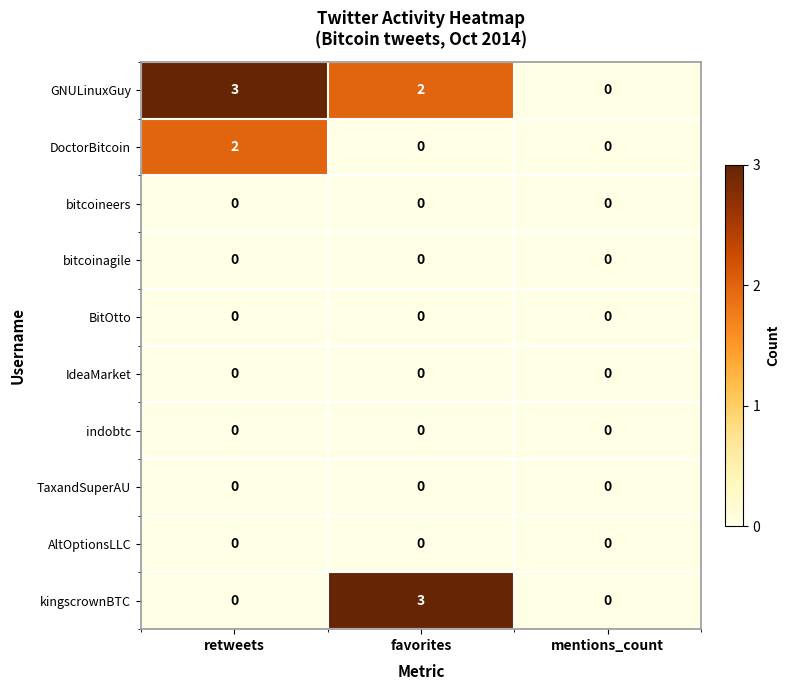

What is the difference between the highest and lowest values at favorites?

3